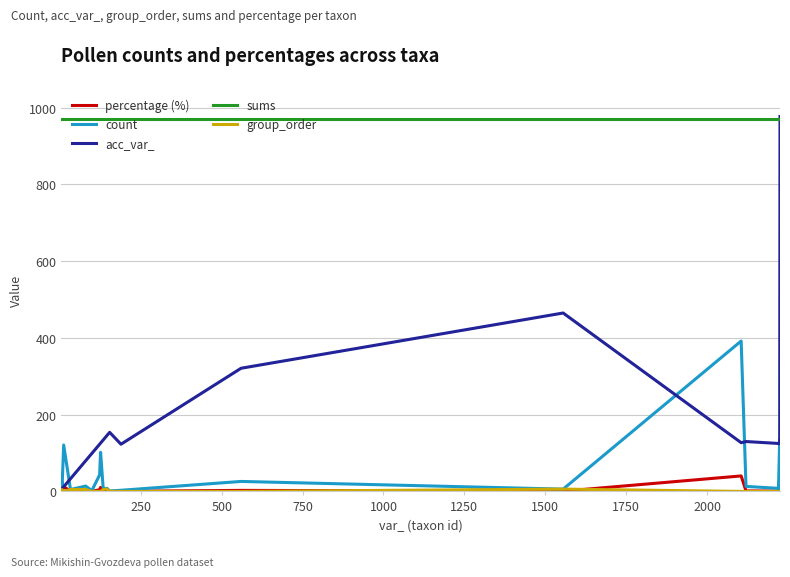

What is the difference between the second highest and minimum values in the acc_var_ series?

460.0